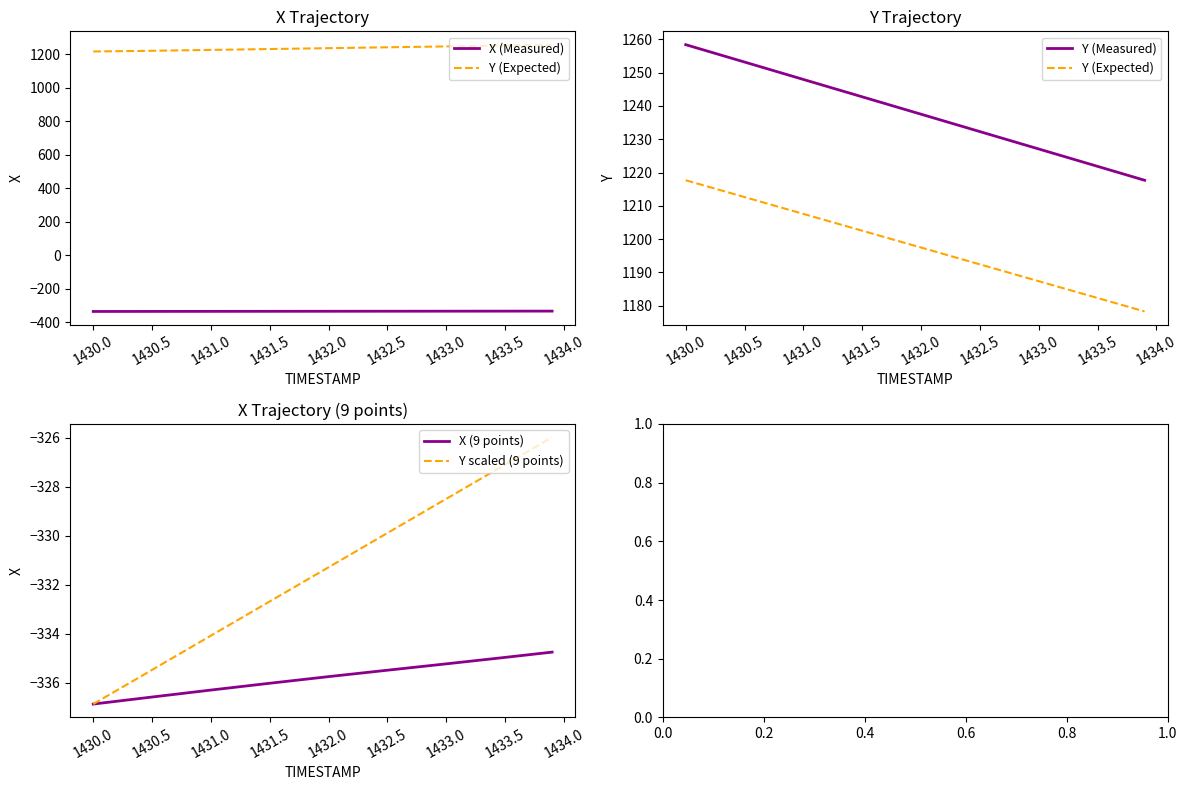

Which series has the largest total across all categories?

Y (Measured)